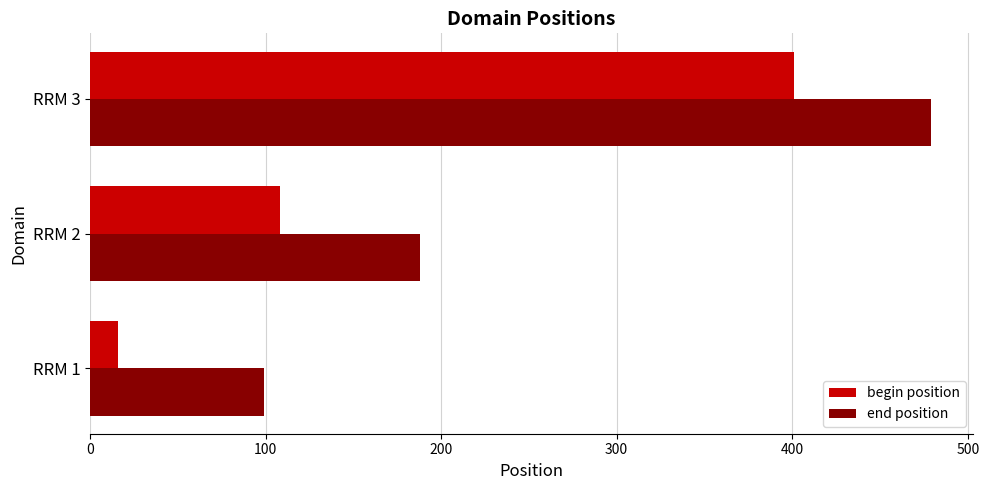

The value of begin position at RRM 2 is 30. True or false?

False